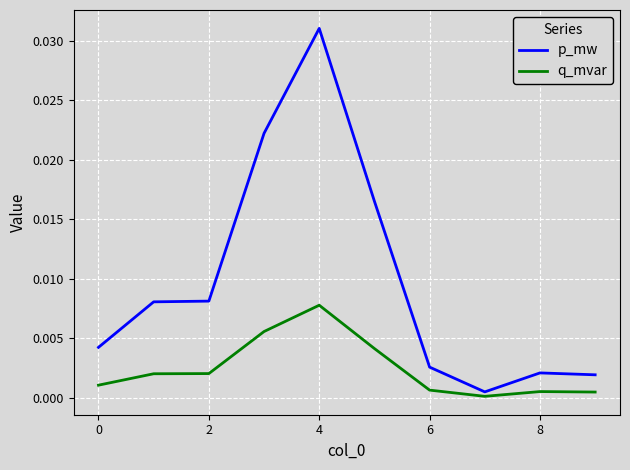

Rank the series by their average value, from highest to lowest.

p_mw, q_mvar